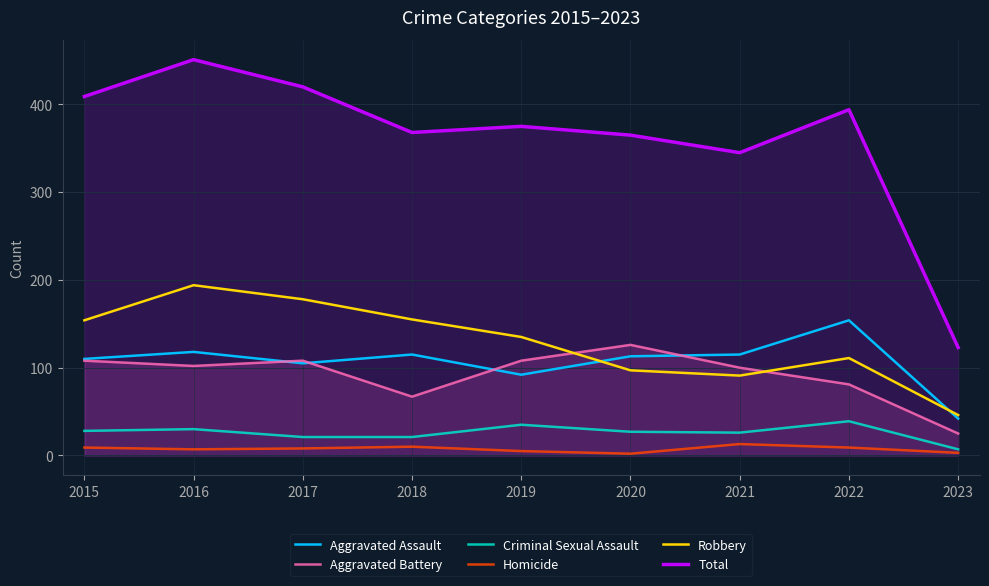

Reading left to right, list all the values displayed in this chart.

Aggravated Assault: 2015=110	2016=118	2017=105	2018=115	2019=92	2020=113	2021=115	2022=154	2023=42
Aggravated Battery: 2015=108	2016=102	2017=108	2018=67	2019=108	2020=126	2021=100	2022=81	2023=25
Criminal Sexual Assault: 2015=28	2016=30	2017=21	2018=21	2019=35	2020=27	2021=26	2022=39	2023=7
Homicide: 2015=9	2016=7	2017=8	2018=10	2019=5	2020=2	2021=13	2022=9	2023=3
Robbery: 2015=154	2016=194	2017=178	2018=155	2019=135	2020=97	2021=91	2022=111	2023=46
Total: 2015=409	2016=451	2017=420	2018=368	2019=375	2020=365	2021=345	2022=394	2023=123